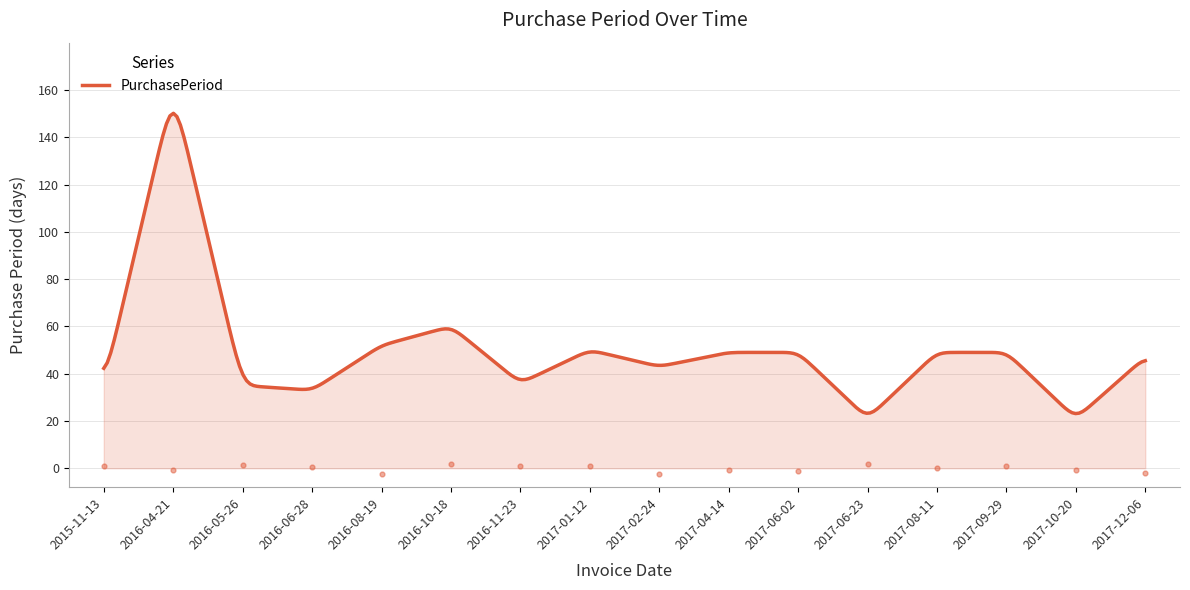

Approximately how many times larger is the value at 2017-09-29 compared to 2016-08-19?

0.9